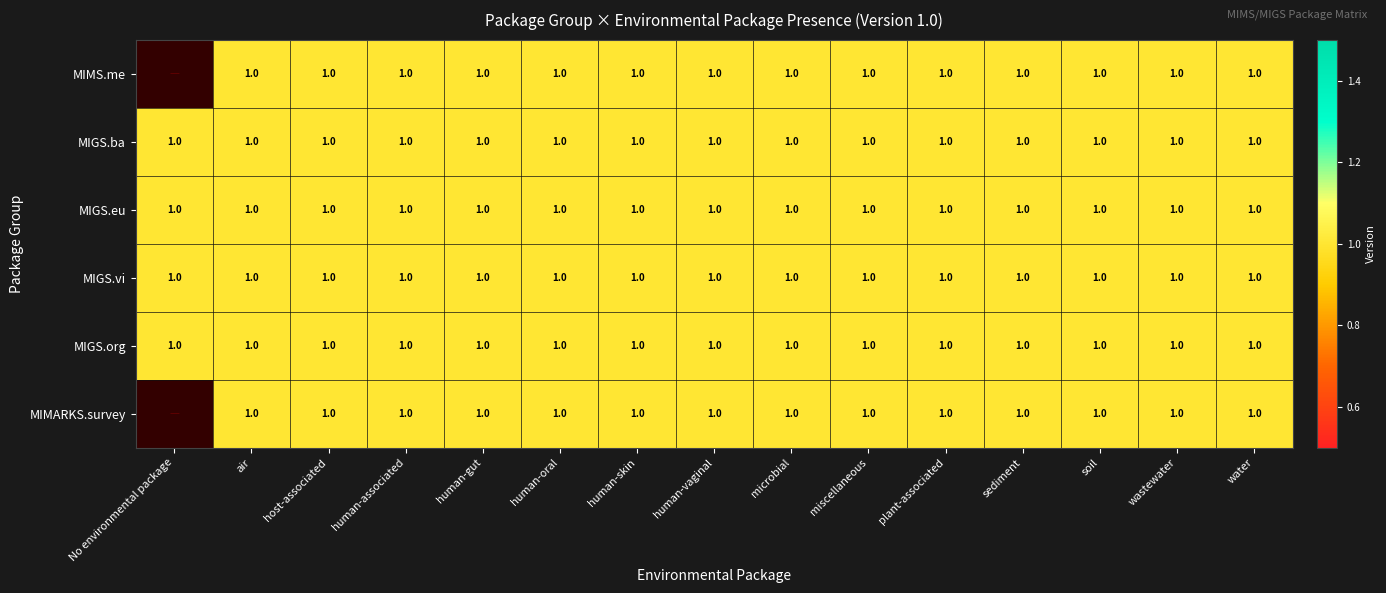

List the labels in order of MIGS.vi value, largest first.

No environmental package, air, host-associated, human-associated, human-gut, human-oral, human-skin, human-vaginal, microbial, miscellaneous, plant-associated, sediment, soil, wastewater, water